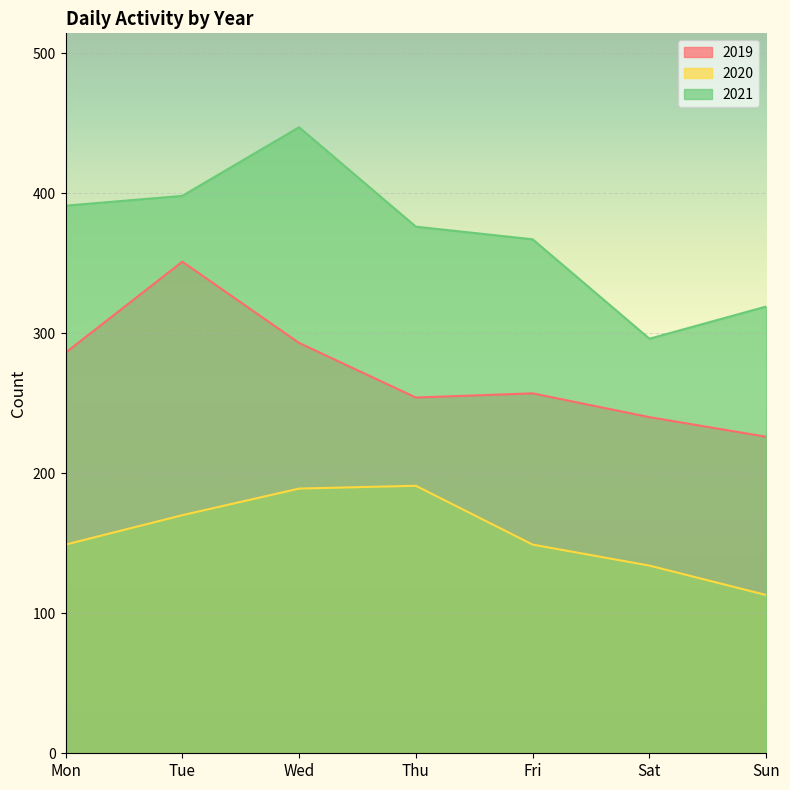

Where is the first local maximum for 2021?

Wed